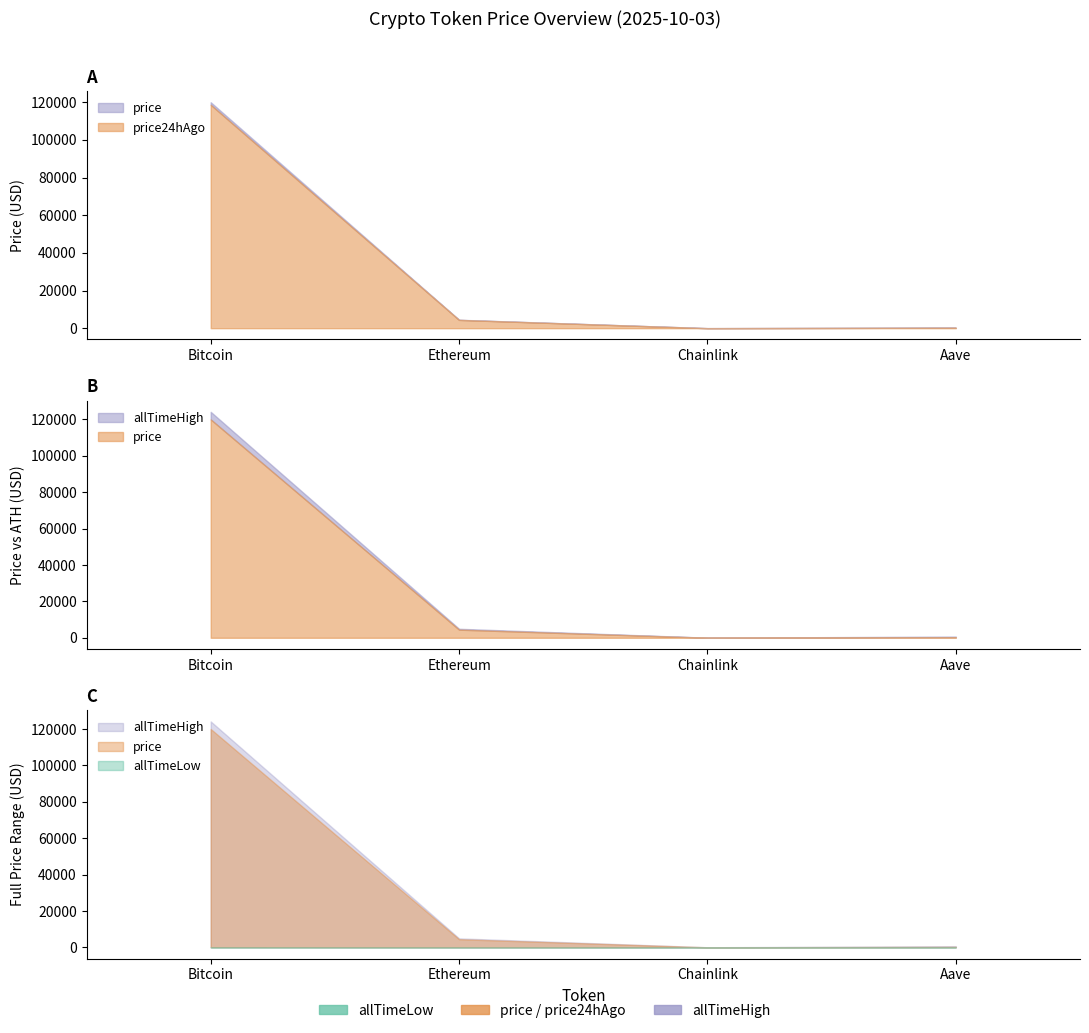

Which series has the largest range (max minus min)?

allTimeHigh